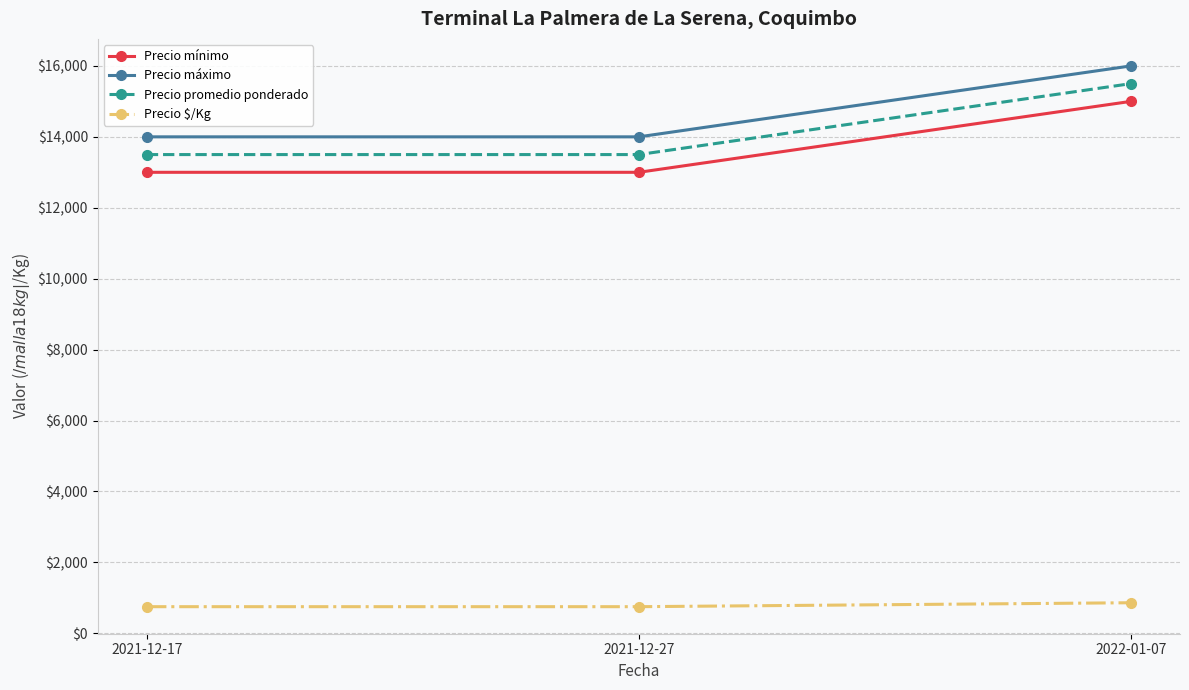

What is the spread (max minus min) of values at 2021-12-17?

13250